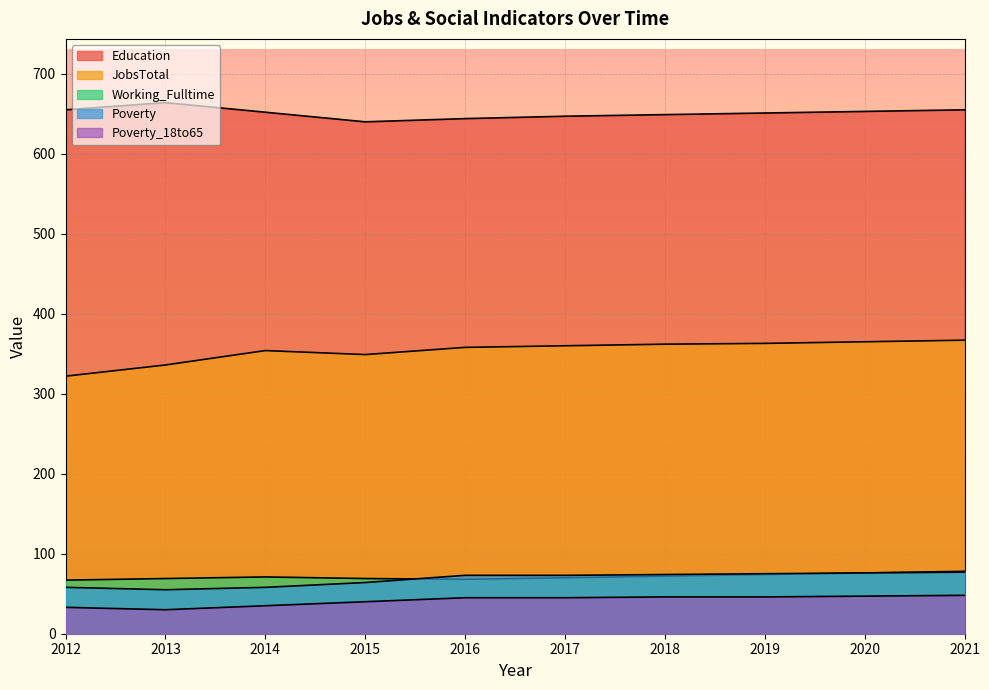

True or false: Education and Working_Fulltime cross at least once.

False